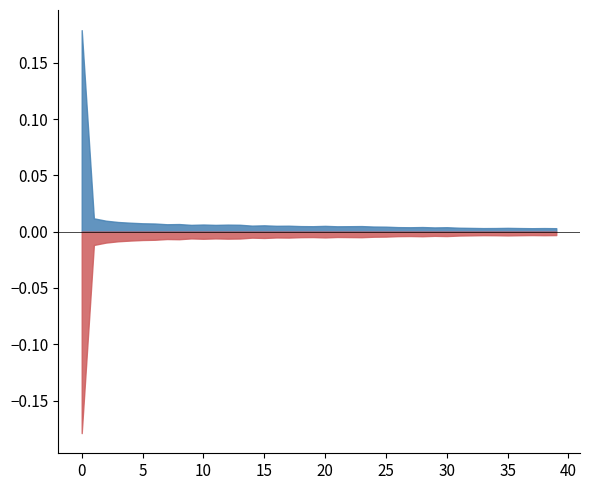

Reading right to left, list all the values displayed in this chart.

W_T_train: 0.0	0.0	0.0	0.0	0.0	0.0	0.0	0.0	0.0	0.0	0.0	0.0	0.0	0.0	0.0	0.0	0.0	0.0	0.0	0.0	0.0	0.0	0.0	0.0	0.0	0.0	0.0	0.0	0.0	0.0	0.0	0.0	0.0	0.0	0.0	0.0	0.0	0.0	0.0	0.2
W_T_benchmark_train: 0.0	0.0	0.0	0.0	0.0	0.0	0.0	0.0	0.0	0.0	0.0	0.0	0.0	0.0	0.0	0.0	0.0	0.0	0.0	0.0	0.0	0.0	0.0	0.0	0.0	0.0	0.0	0.0	0.0	0.0	0.0	0.0	0.0	0.0	0.0	0.0	0.0	0.0	0.0	0.0